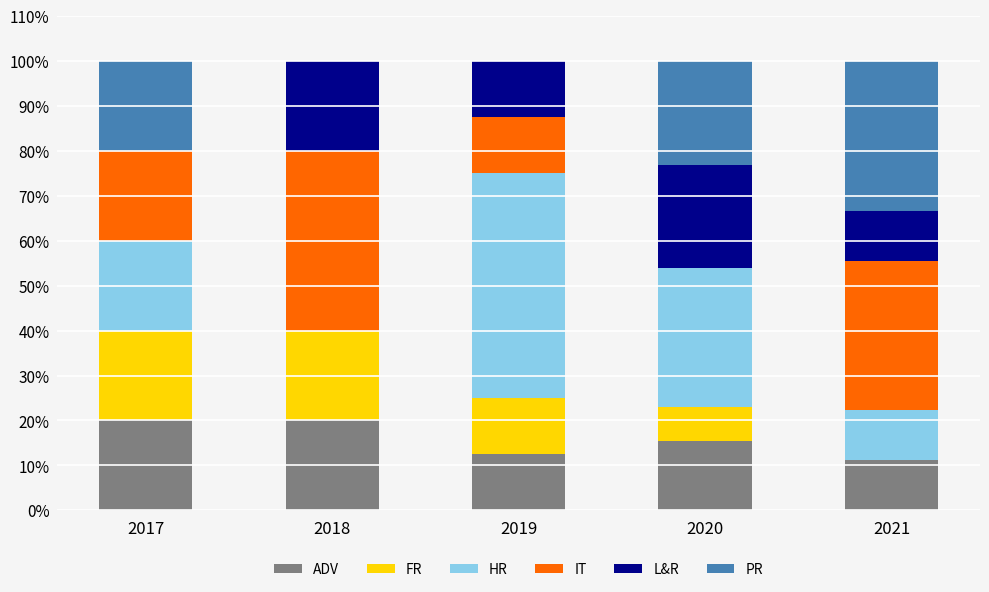

How many distinct data groups are displayed?

6